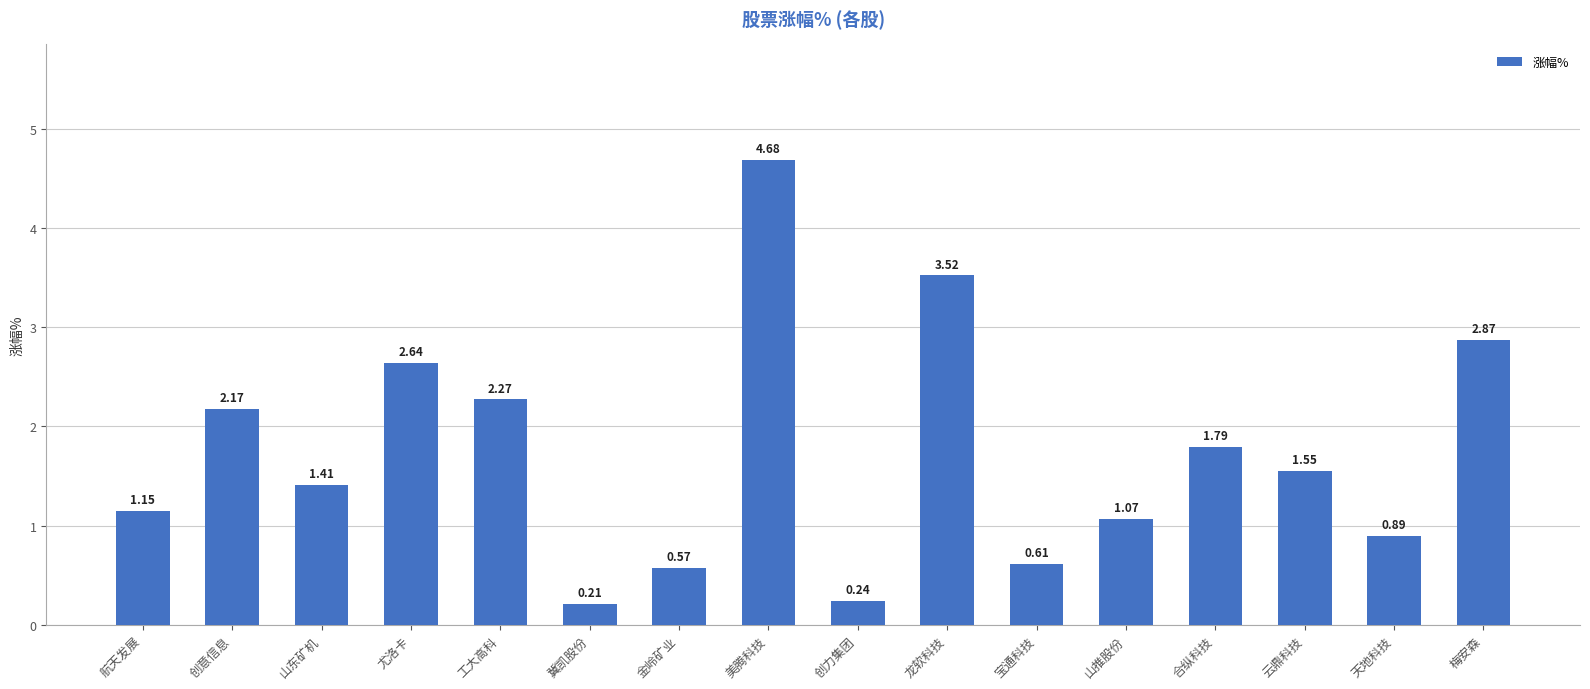

At which category does the chart reach its minimum across all series?

冀凯股份